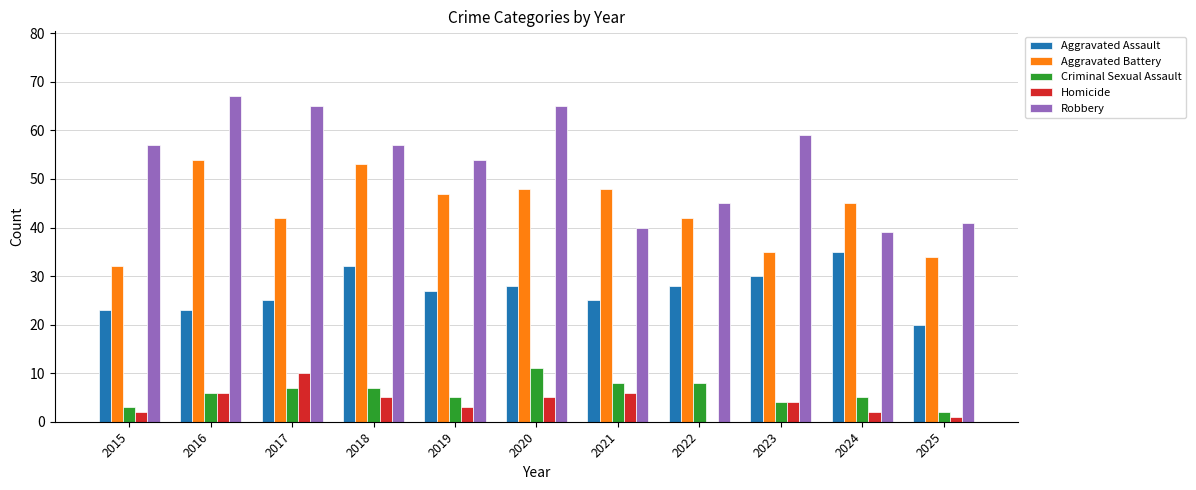

At which label does Homicide reach its peak?

2017